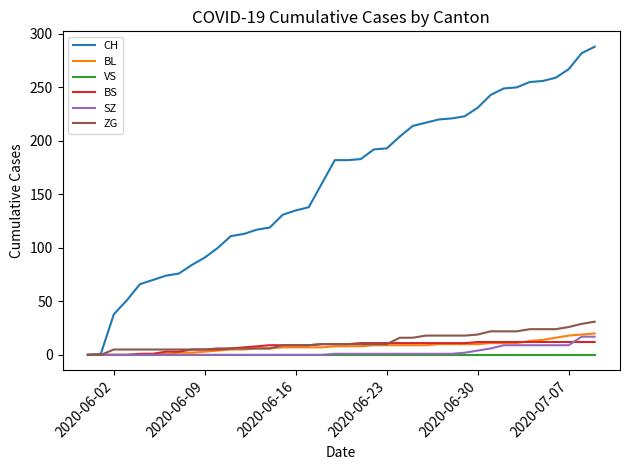

What is the highest value of the BL series?

20